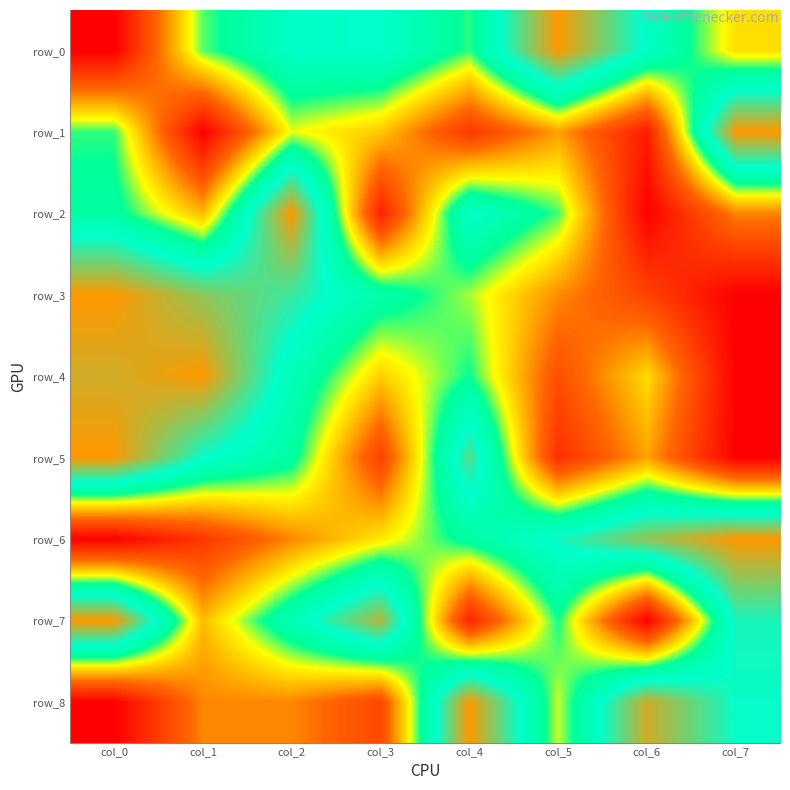

How many data points in row_7 are above 0?

7